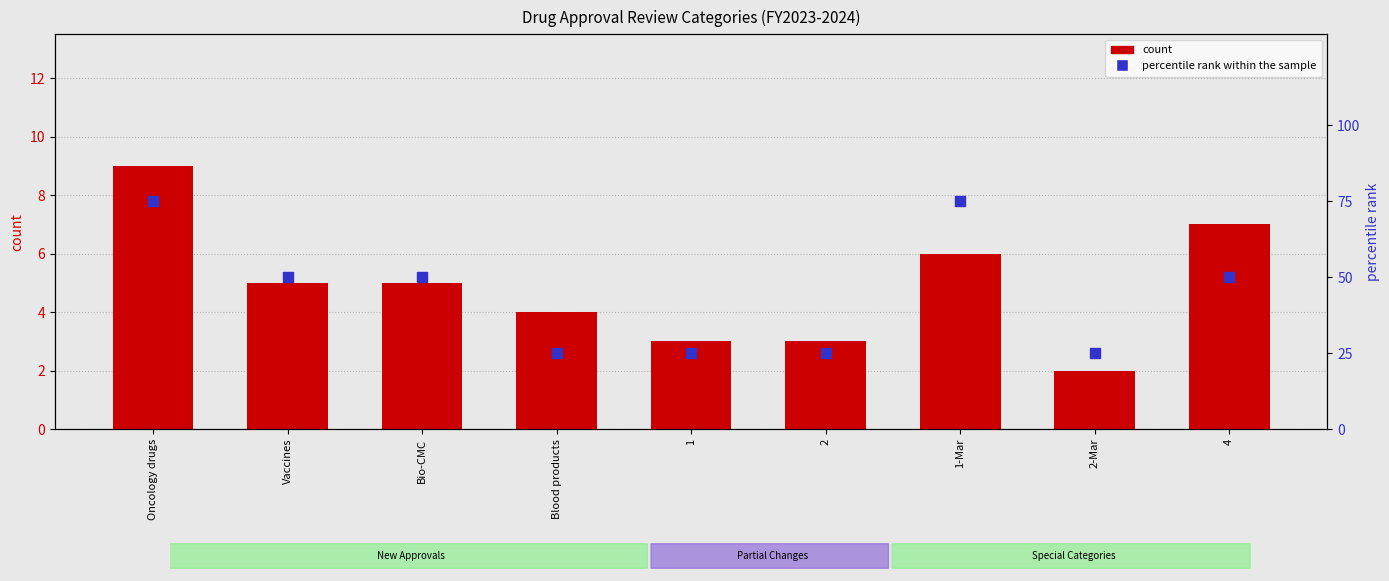

Which series reaches the maximum Y coordinate?

percentile rank within the sample